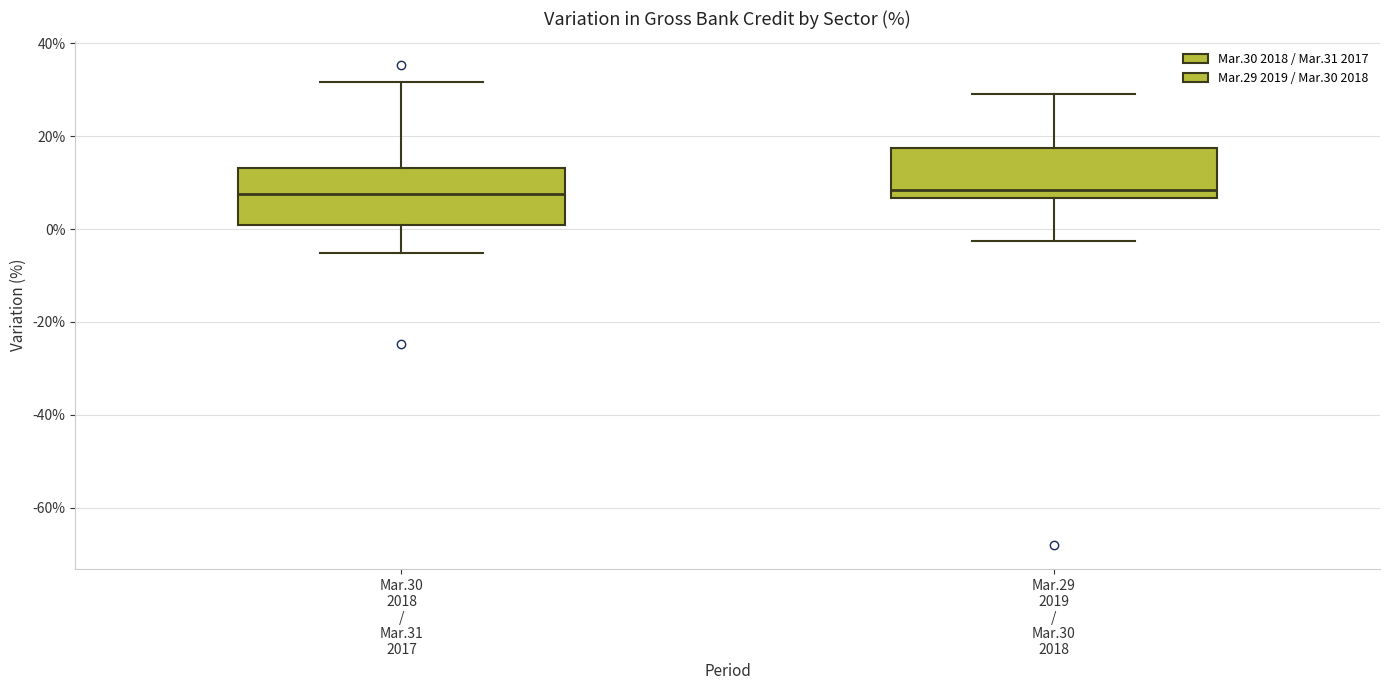

Reading left to right, read every box against the y-axis: the position of its median line, the range the box covers, and the ends of its whiskers. The values are not printed on the chart, so give them approximately, as read against the axis.

Mar.30 2018 / Mar.31 2017: median 8, box 0 to 14, whiskers -6 to 32
Mar.29 2019 / Mar.30 2018: median 8, box 6 to 18, whiskers -2 to 30